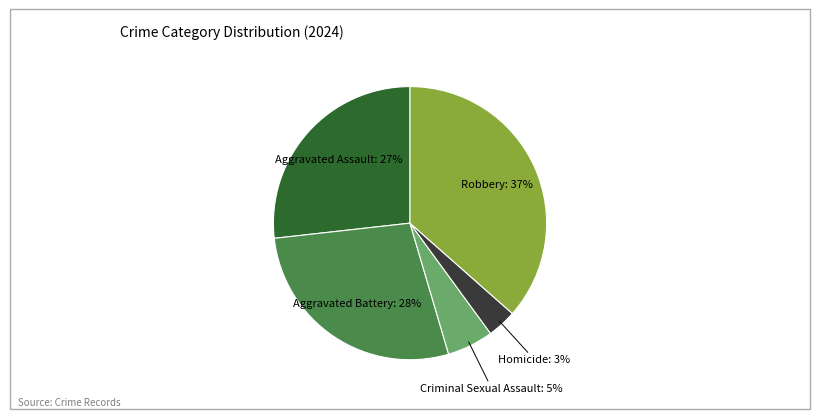

To the nearest percent, what is the average slice percentage?

20%